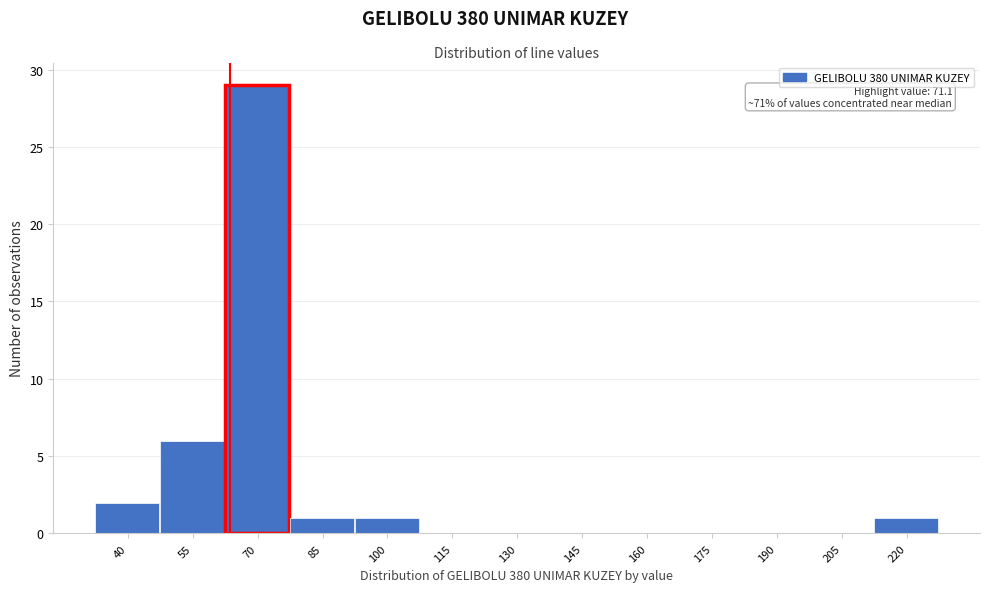

Reading left to right, extract all data points from this chart.

40=2	55=6	70=29	85=1	100=1	115=0	130=0	145=0	160=0	175=0	190=0	205=0	220=1